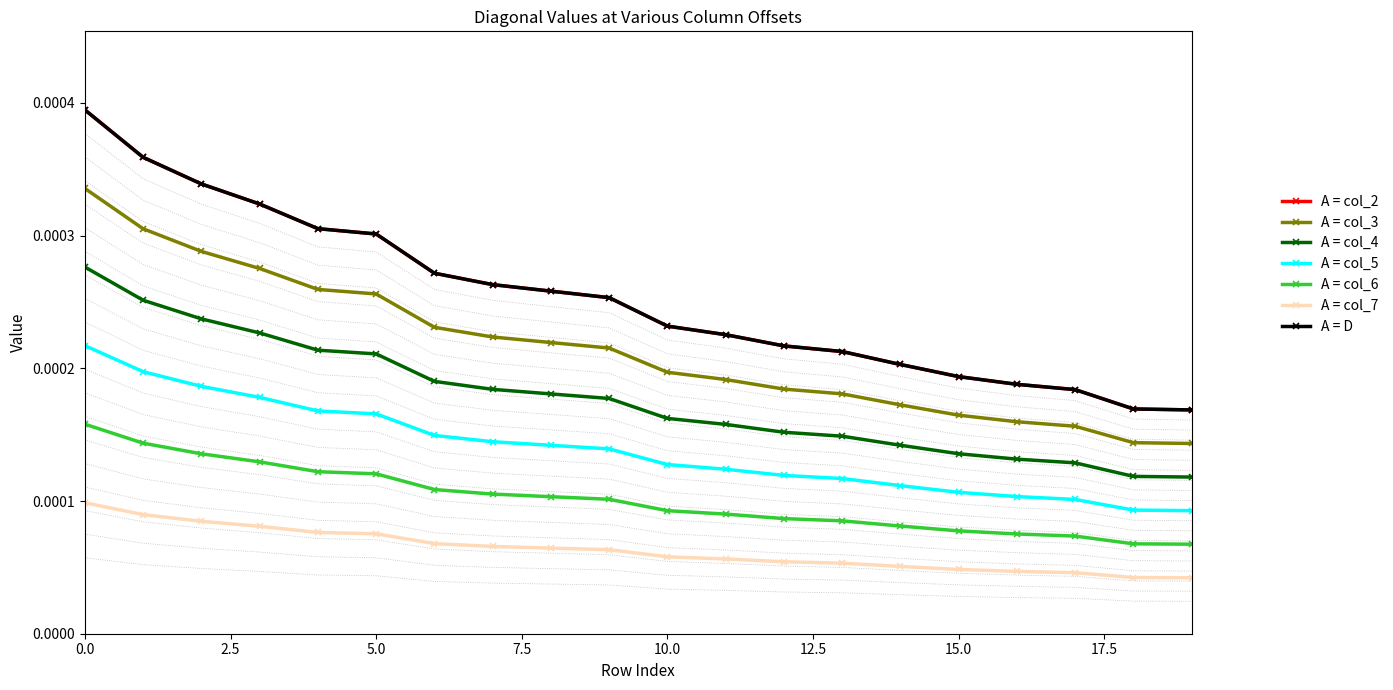

Rank the categories by col_4 value from highest to lowest.

0, 1, 2, 3, 4, 5, 6, 7, 8, 9, 10, 11, 12, 13, 14, 15, 16, 17, 18, 19